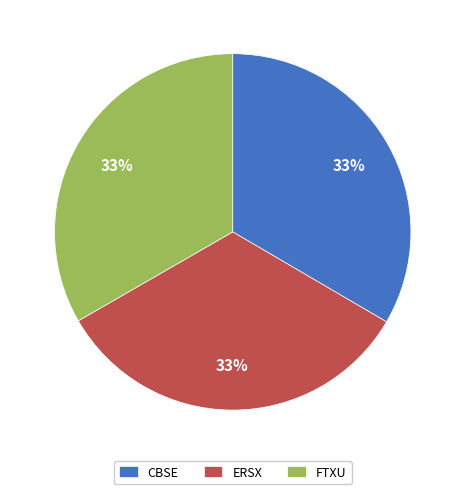

Count the number of slices in the pie.

3